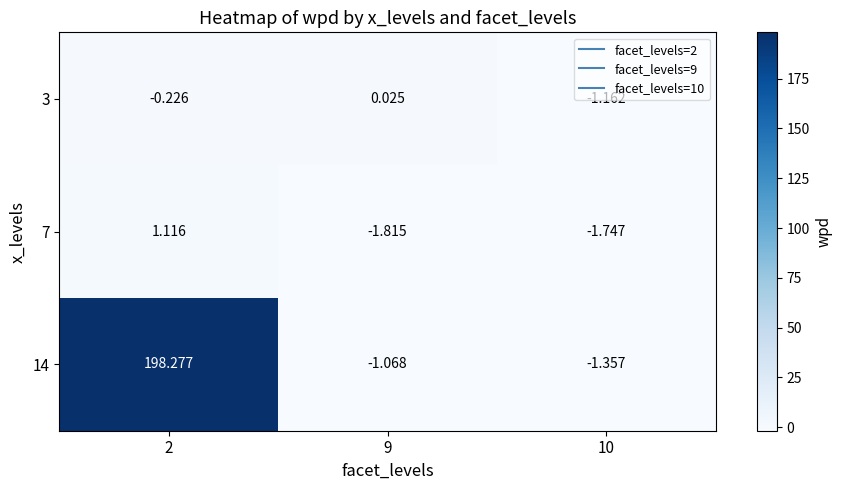

Rank the series at 2 from lowest to highest value.

3, 7, 14